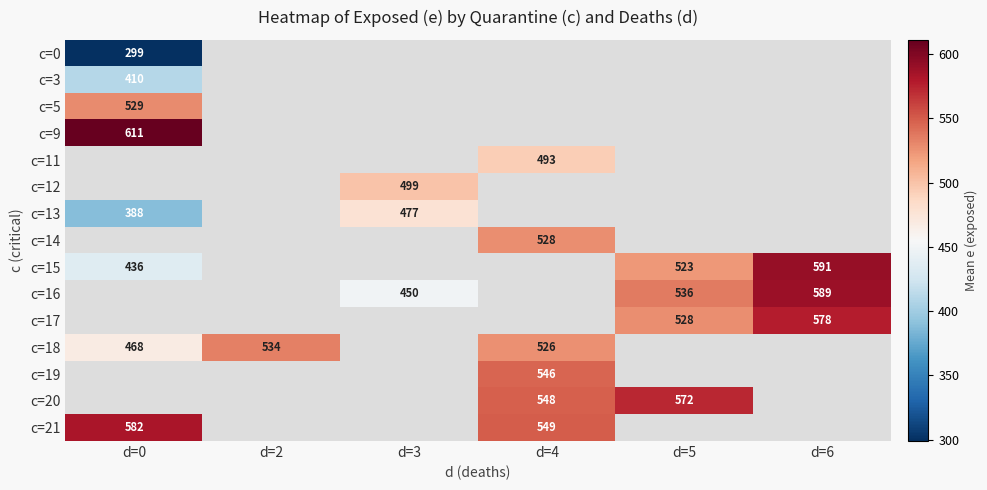

At how many categories does at least one series exceed 435?

6